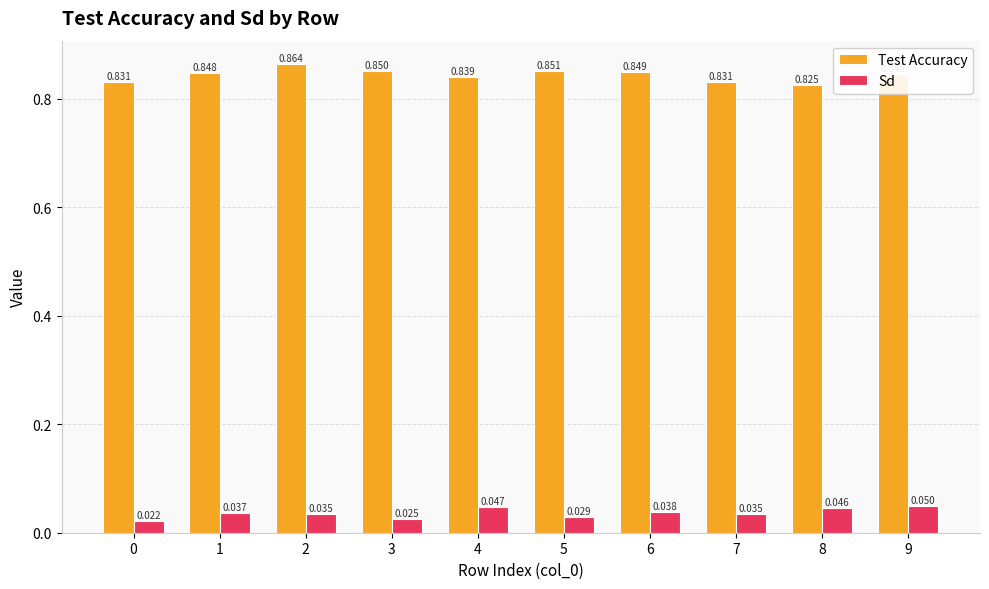

List the series in order of their peak value, highest first.

Test Accuracy, Sd